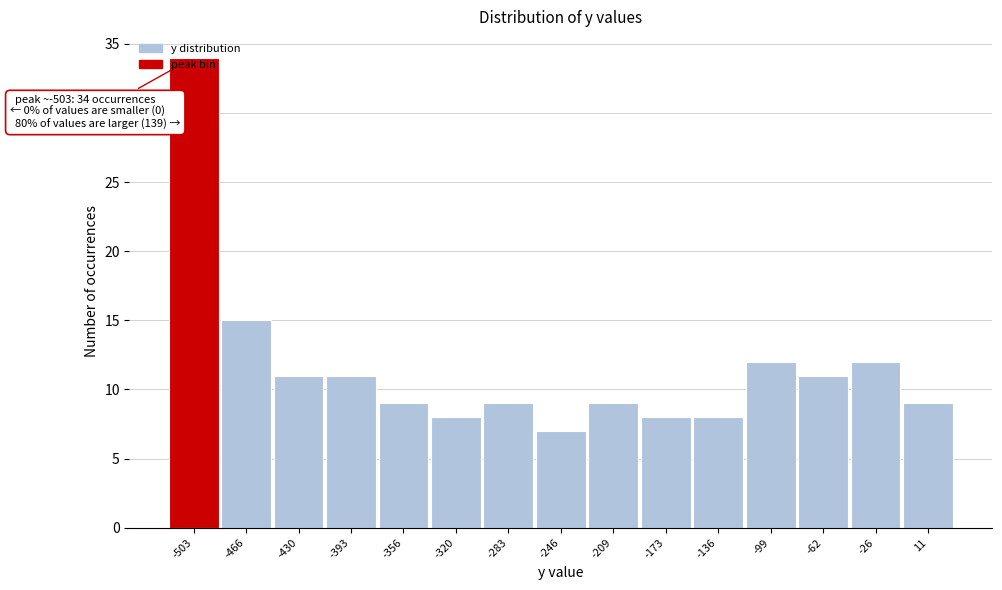

Over which range of the x-axis is the bar tallest?

-520 to -485